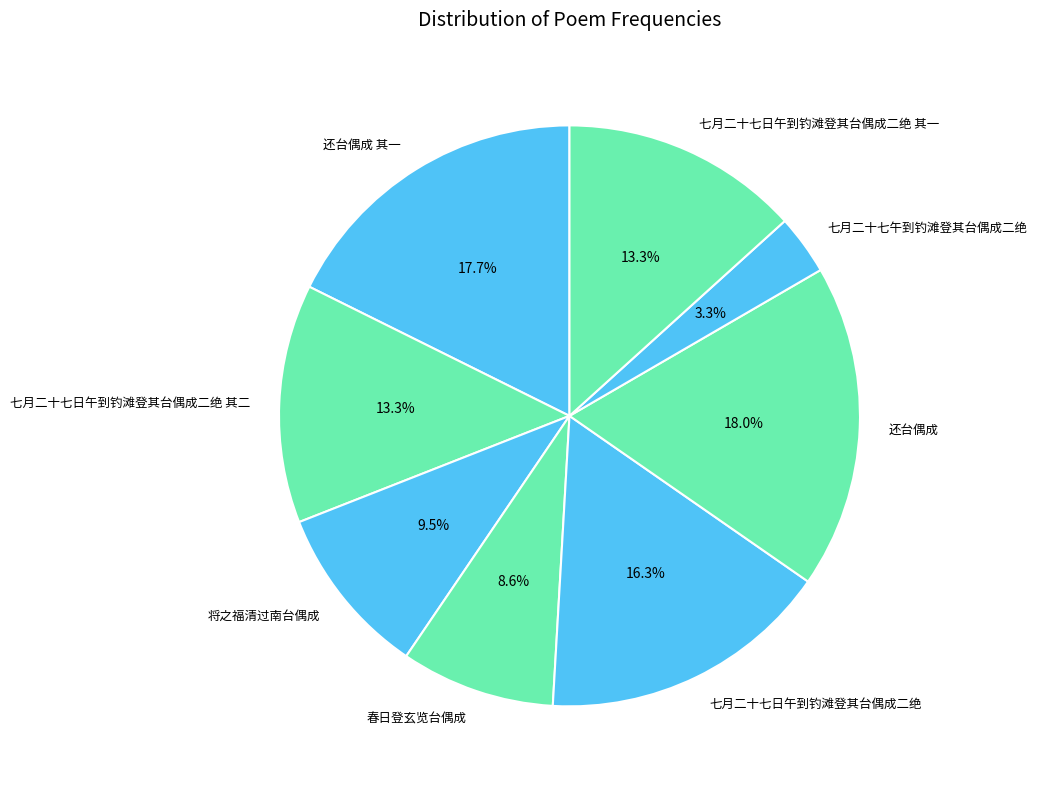

To the nearest percent, what portion does 七月二十七午到钓滩登其台偶成二绝 represent?

3%